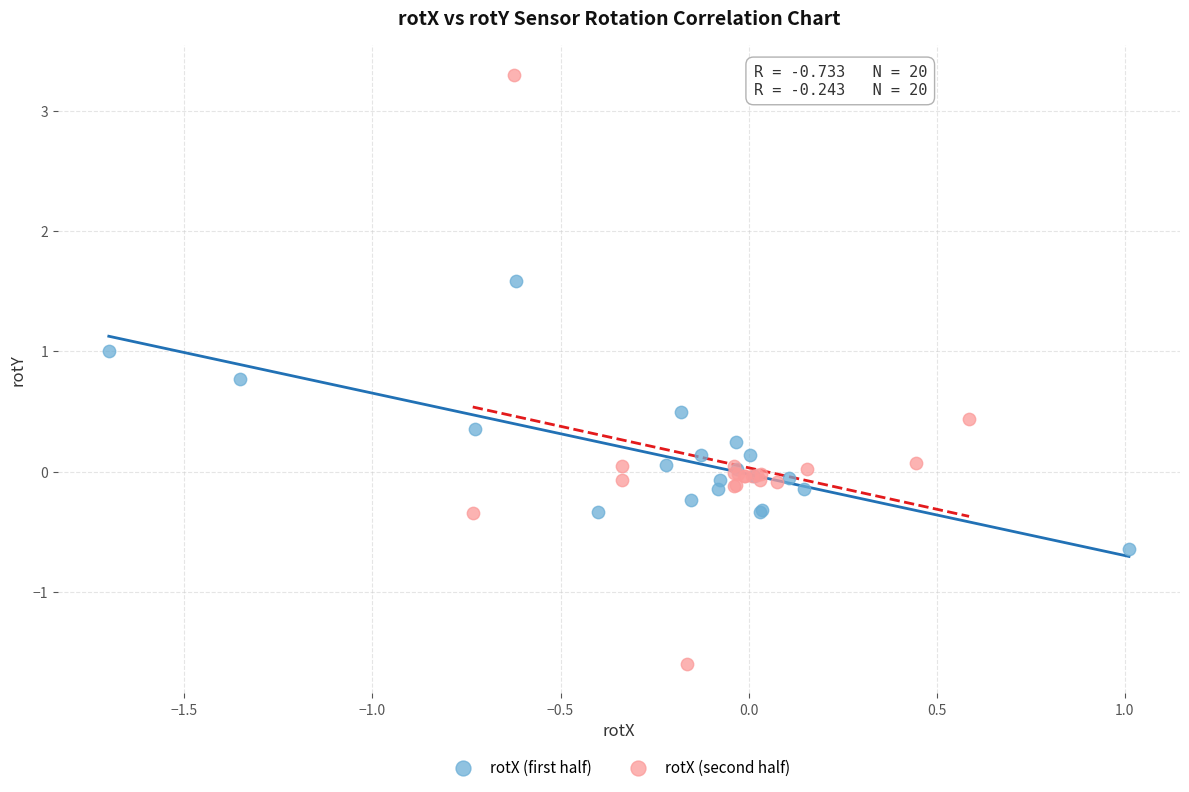

Which series has the largest Y range (max minus min)?

rotX (second half)